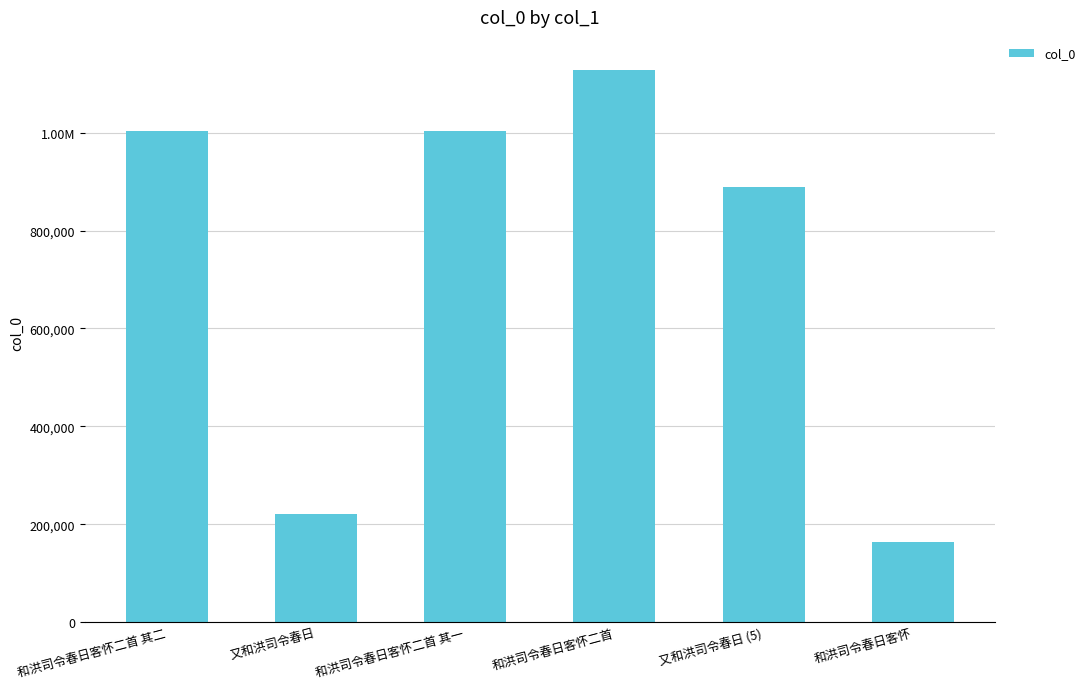

How many data points are less than 1003837?

3